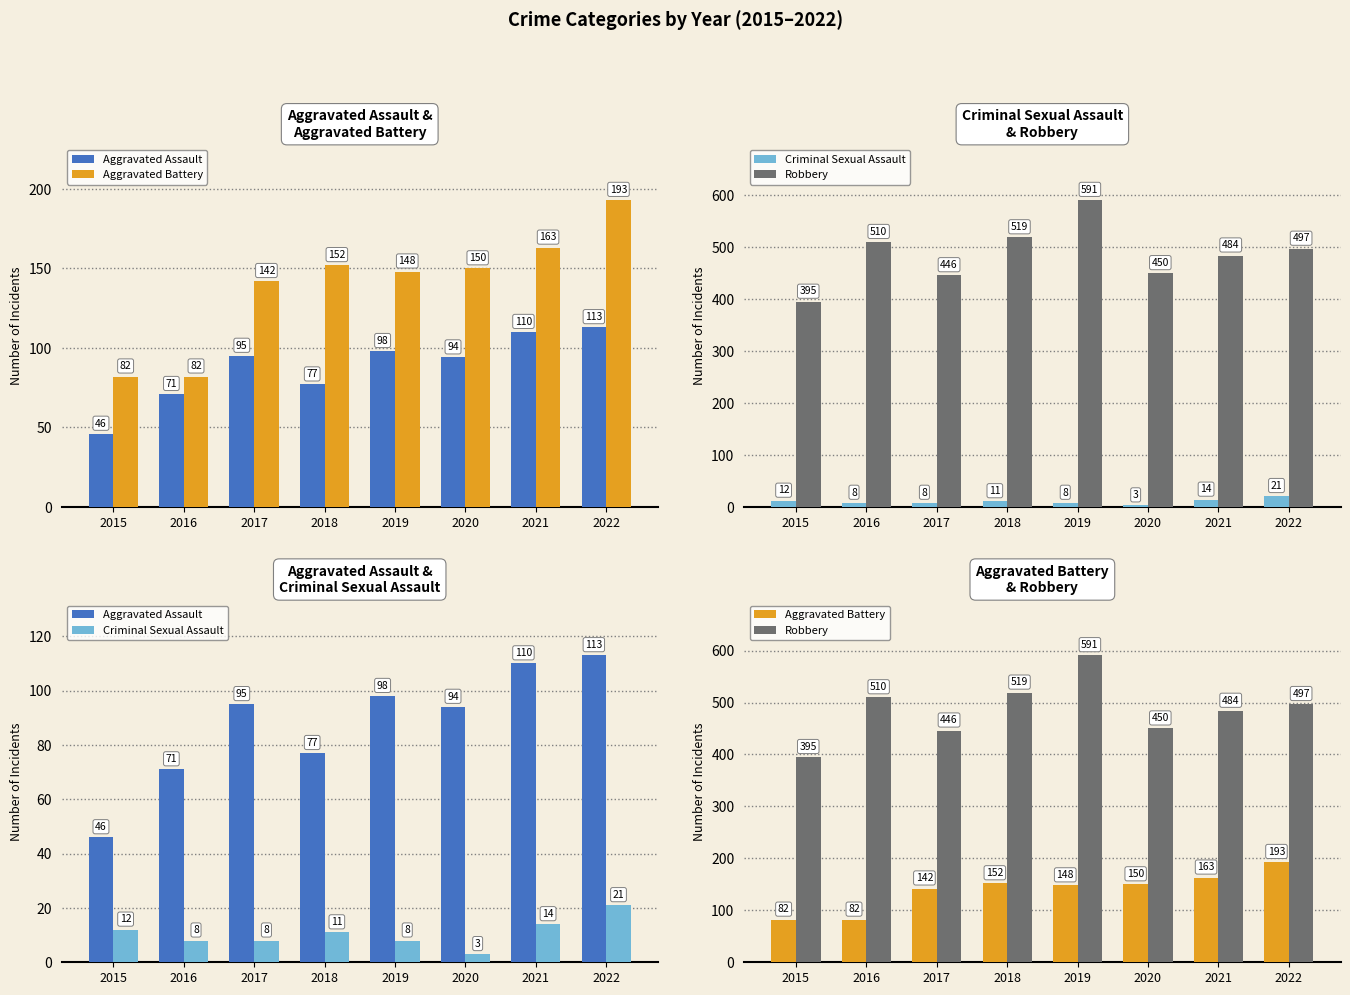

The value of Aggravated Assault at 2020 is 160. True or false?

False